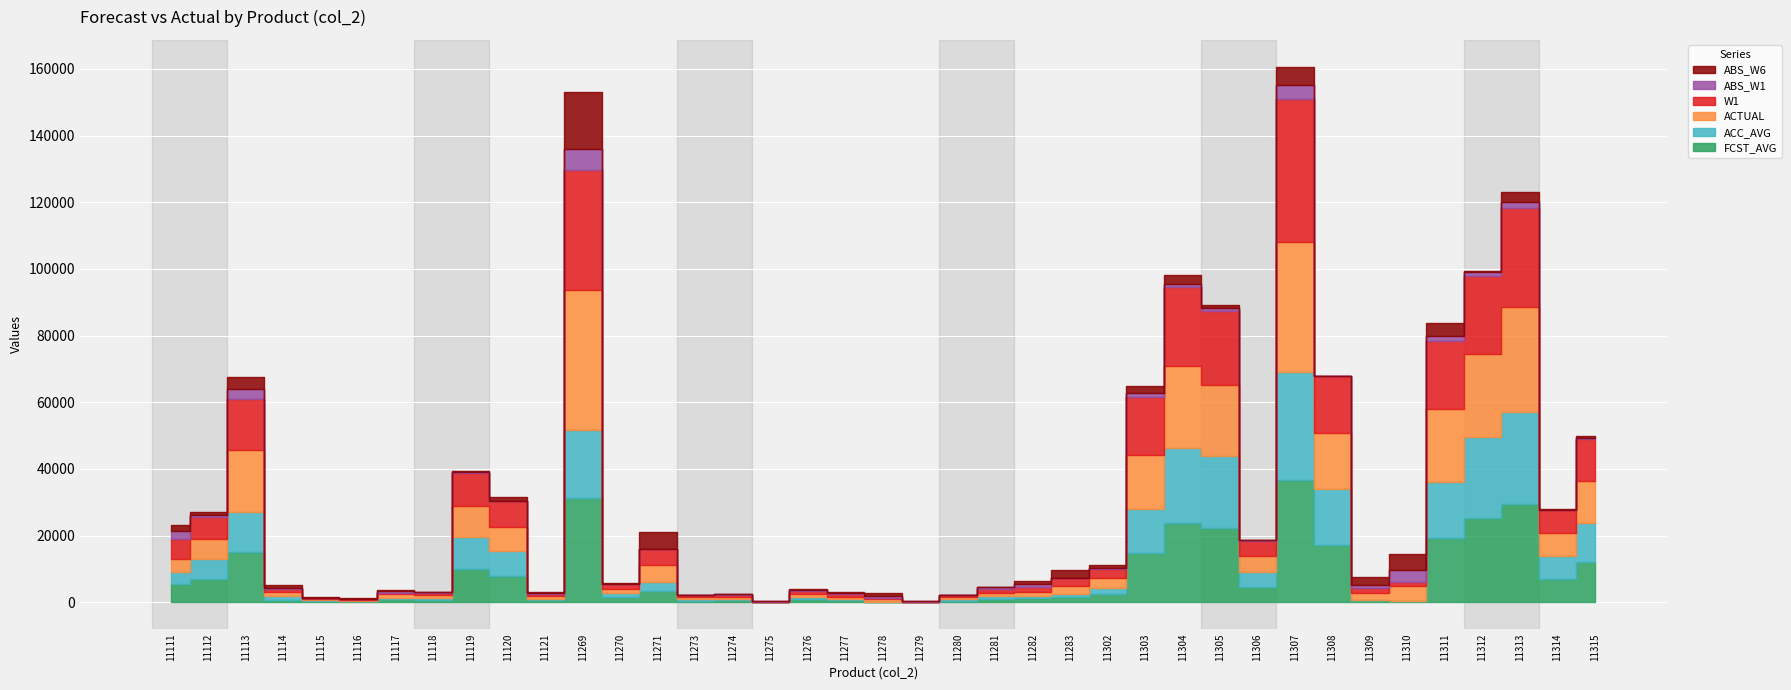

What is the greatest value displayed?

42959.0